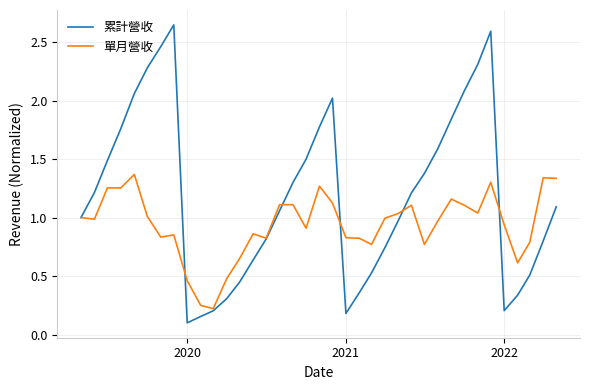

Count the number of data series in this chart.

2